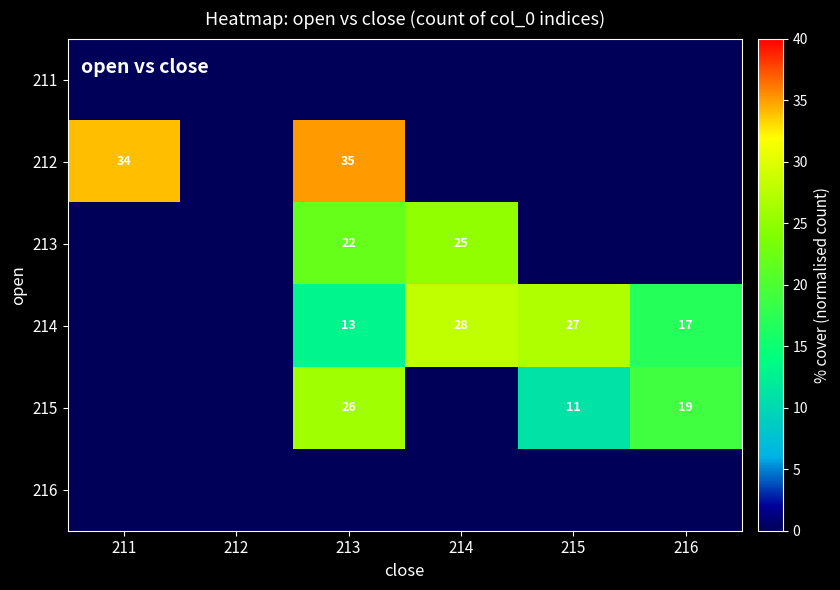

Count the number of categories in the chart.

6